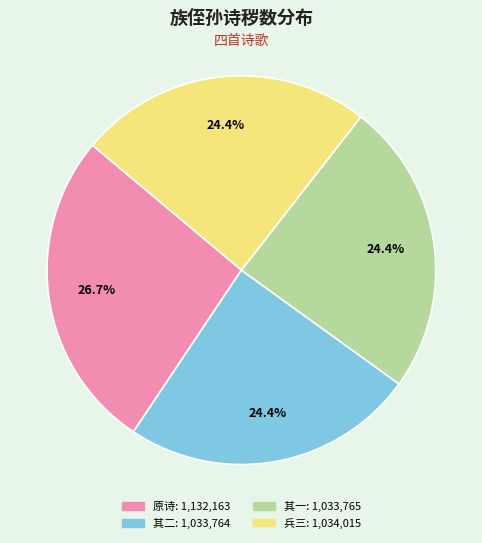

Is there a majority slice in this chart?

No